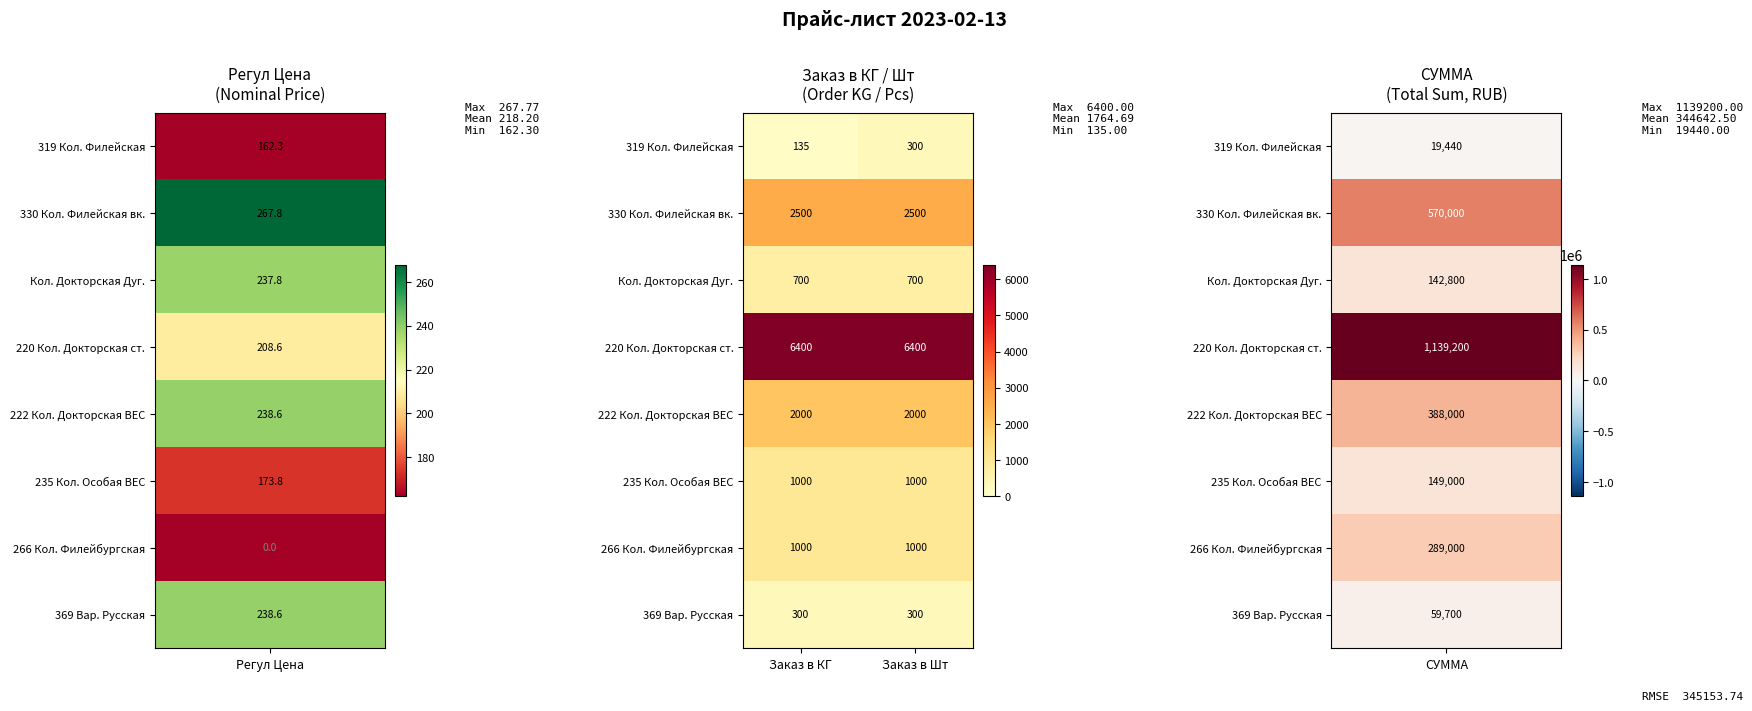

Between Заказ в КГ and Заказ в Шт, which series saw the biggest shift?

319 Кол. Филейская